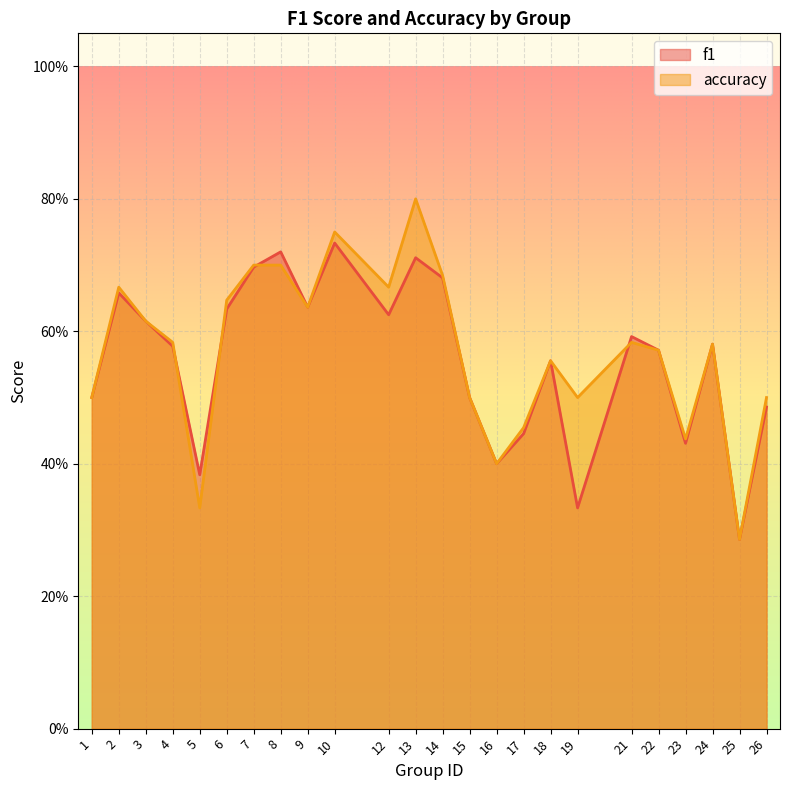

Reading right to left, extract all data points from this chart.

f1: 26=0.5	25=0.3	24=0.6	23=0.4	22=0.6	21=0.6	19=0.3	18=0.6	17=0.4	16=0.4	15=0.5	14=0.7	13=0.7	12=0.6	10=0.7	9=0.6	8=0.7	7=0.7	6=0.6	5=0.4	4=0.6	3=0.6	2=0.7	1=0.5
accuracy: 26=0.5	25=0.3	24=0.6	23=0.4	22=0.6	21=0.6	19=0.5	18=0.6	17=0.5	16=0.4	15=0.5	14=0.7	13=0.8	12=0.7	10=0.8	9=0.6	8=0.7	7=0.7	6=0.6	5=0.3	4=0.6	3=0.6	2=0.7	1=0.5